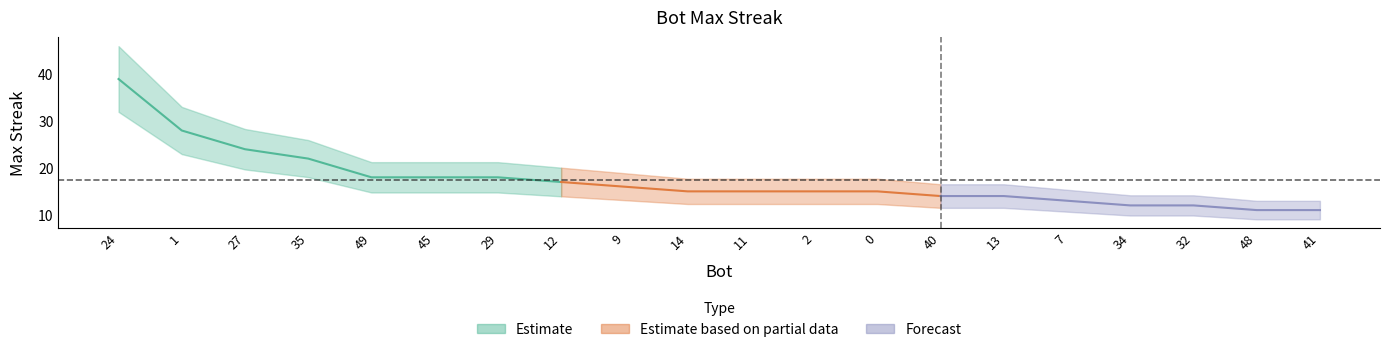

What is the label of the 20th point from the left?

41